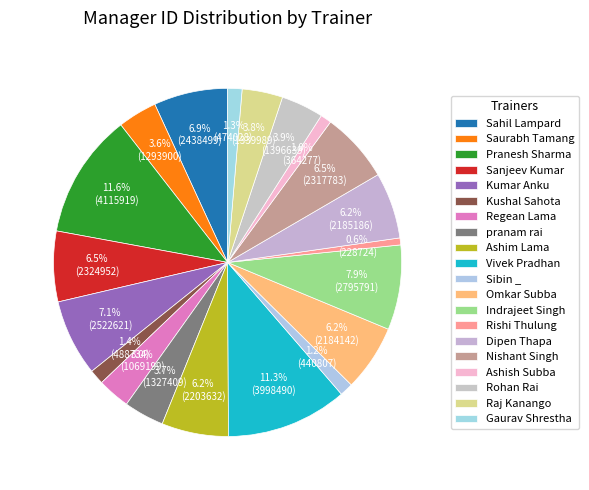

To the nearest percent, what portion does Indrajeet Singh represent?

8%